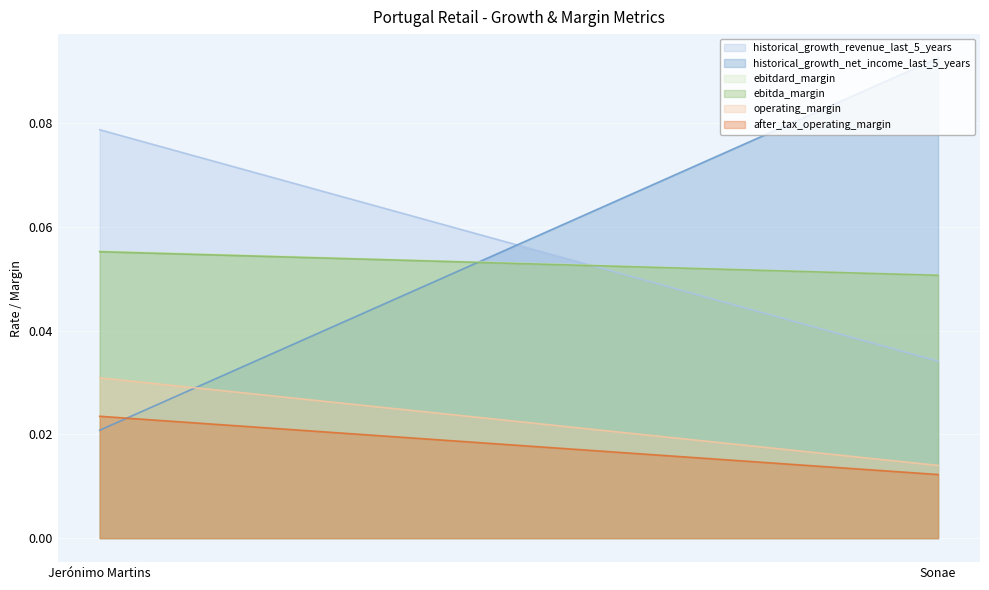

Is it true that ebitdard_margin equals 0.0 at Jerónimo Martins?

False